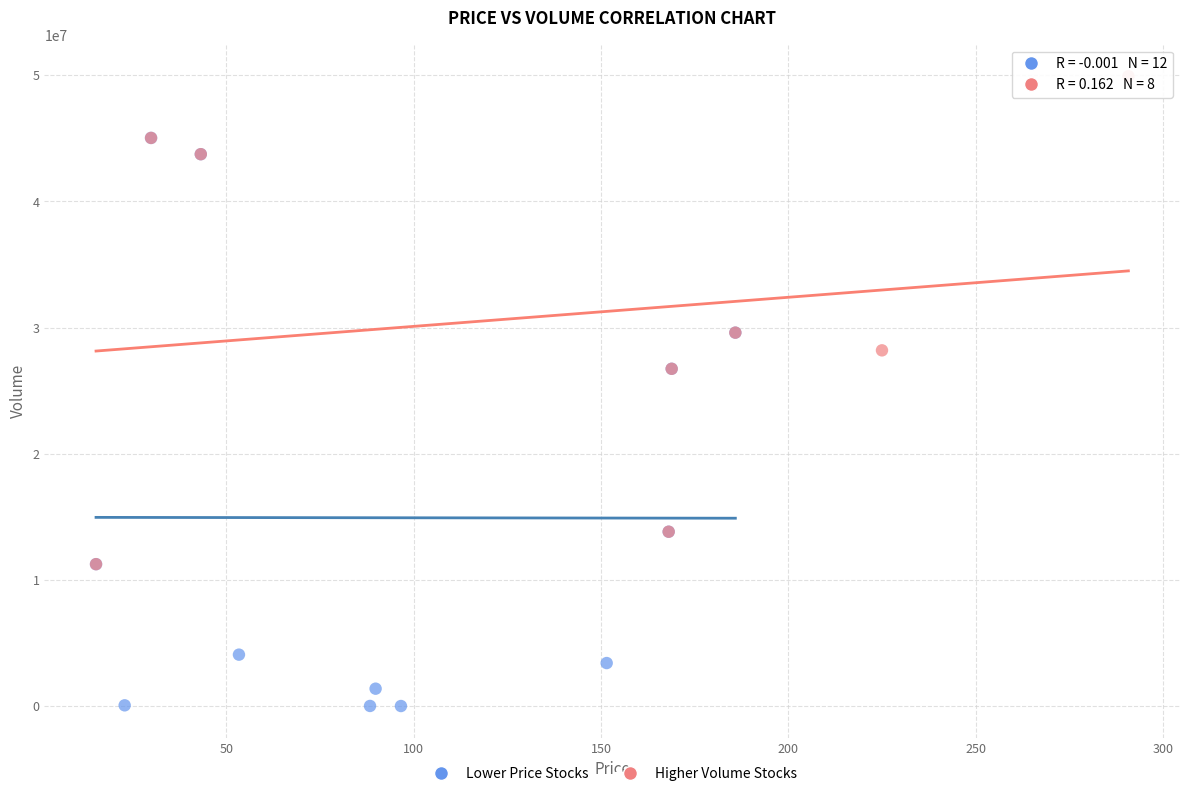

Which series contains the highest Y value?

Higher Volume Stocks